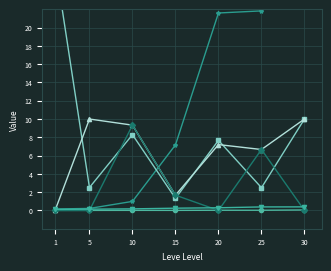

Is the value of Leve Item ID at 30 greater than the value of Leve Gil at 10?

No